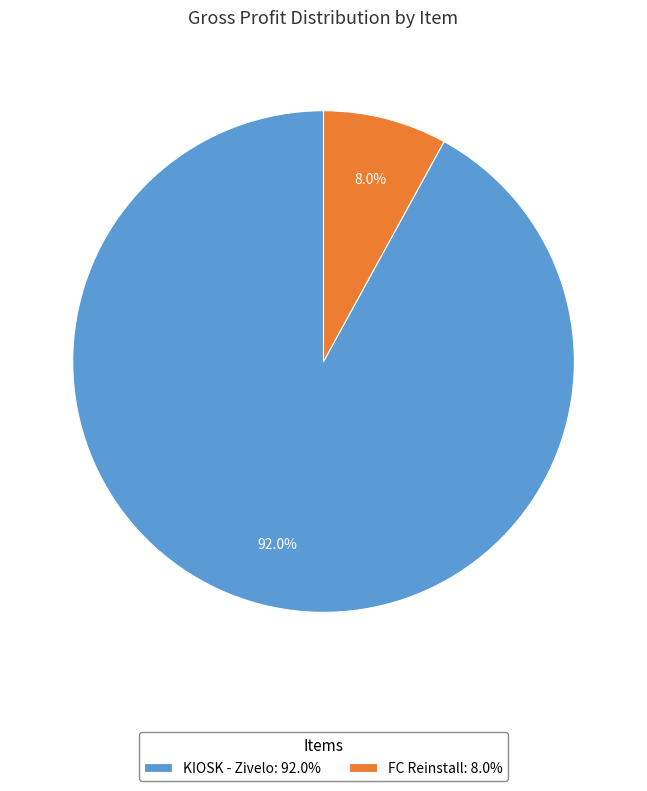

Approximately how many times larger is the value at KIOSK - Zivelo: 92.0% compared to FC Reinstall: 8.0%?

11.5